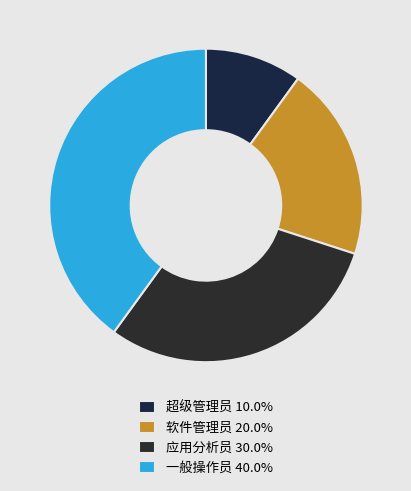

Do 软件管理员 and 超级管理员 together represent more than half of the pie?

No